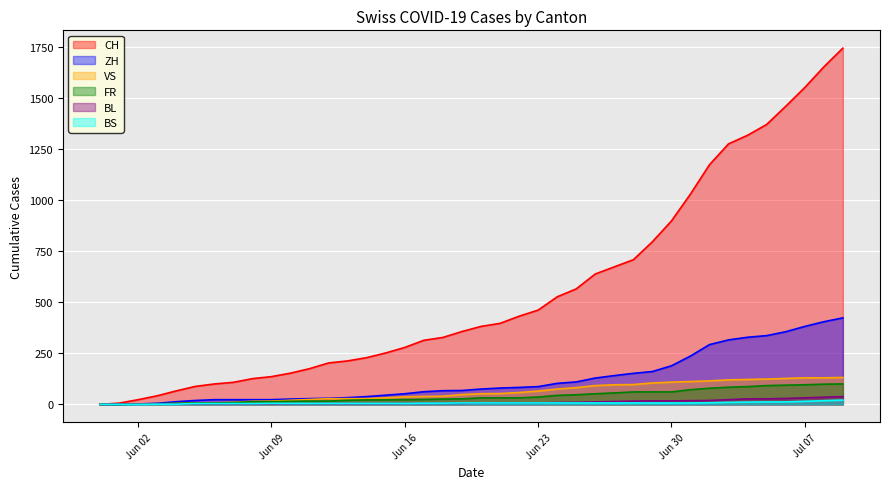

Reading left to right, list all the values displayed in this chart.

CH: 0	6	23	42	66	88	100	108	126	136	153	175	203	213	229	252	279	314	328	357	382	397	432	462	527	566	639	674	709	797	899	1031	1175	1277	1319	1372	1461	1553	1654	1746
ZH: 0	0	2	5	13	19	23	23	23	23	26	28	30	33	38	45	52	62	67	68	75	80	83	87	103	110	129	141	152	161	189	237	293	316	329	337	356	382	405	424
VS: 0	1	2	2	4	7	7	10	15	16	20	24	28	28	28	32	37	39	40	48	52	53	58	65	75	82	92	96	97	105	109	112	115	120	122	124	127	130	130	132
FR: 0	0	2	3	5	7	7	9	13	13	15	16	16	20	22	22	23	24	26	27	32	32	32	36	44	47	52	56	61	61	61	72	79	84	87	92	94	96	99	100
BL: 0	1	1	2	2	3	3	3	3	3	4	4	4	4	4	4	5	5	5	5	6	7	7	7	9	10	12	14	16	17	17	18	19	23	27	27	29	32	35	38
BS: 0	0	0	1	1	4	4	4	4	5	5	5	5	5	5	5	5	6	6	7	7	7	7	7	7	7	7	7	7	7	7	7	8	10	11	12	12	15	18	21